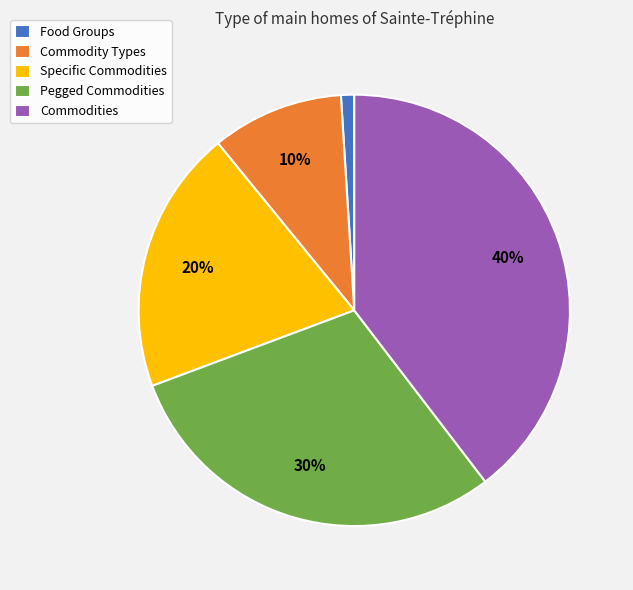

How many segments does this pie chart have?

5